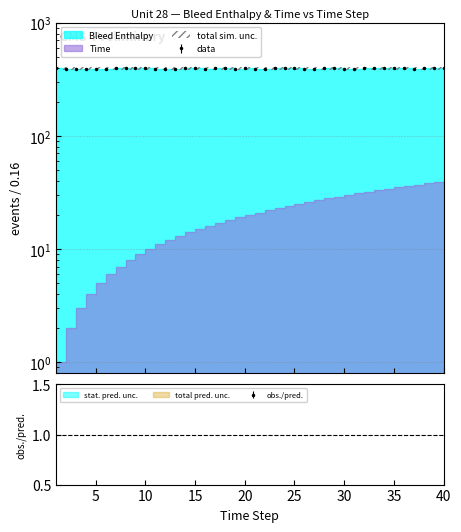

Between 3 and 14, which is larger?

14